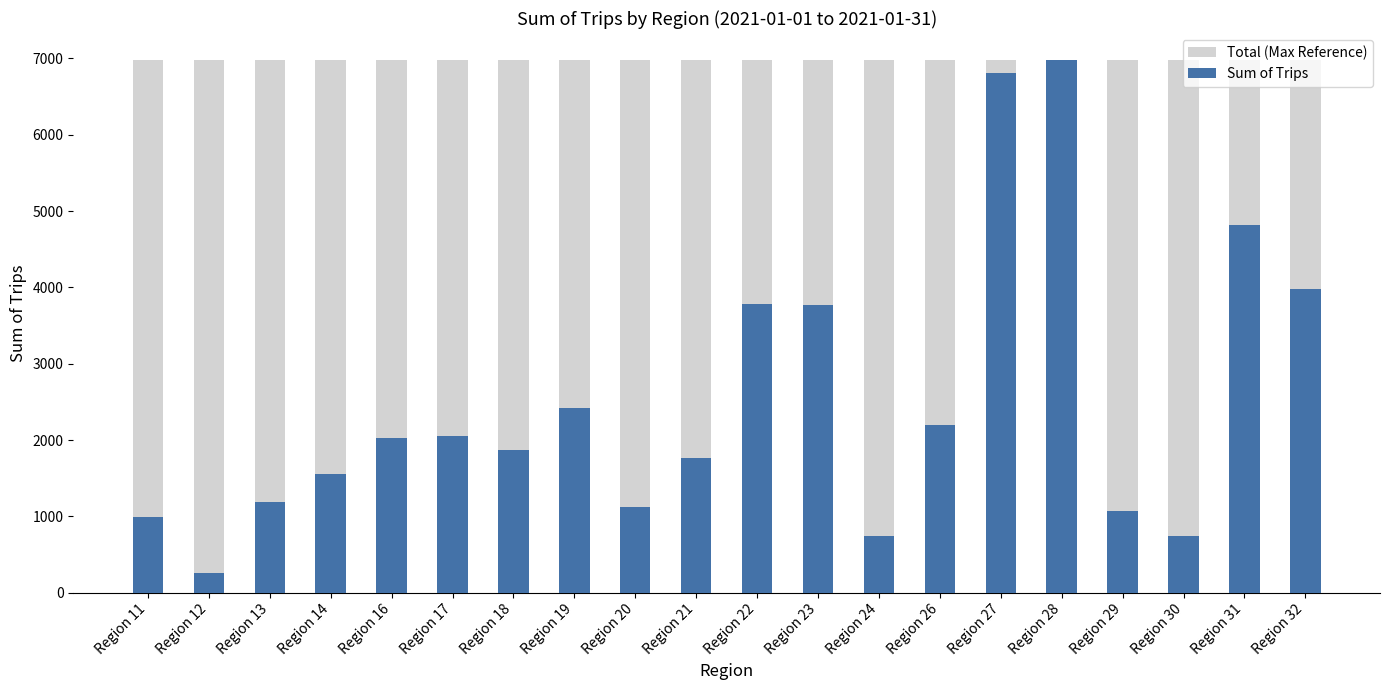

Between Region 24 and Region 26, which series saw the biggest shift?

Sum of Trips